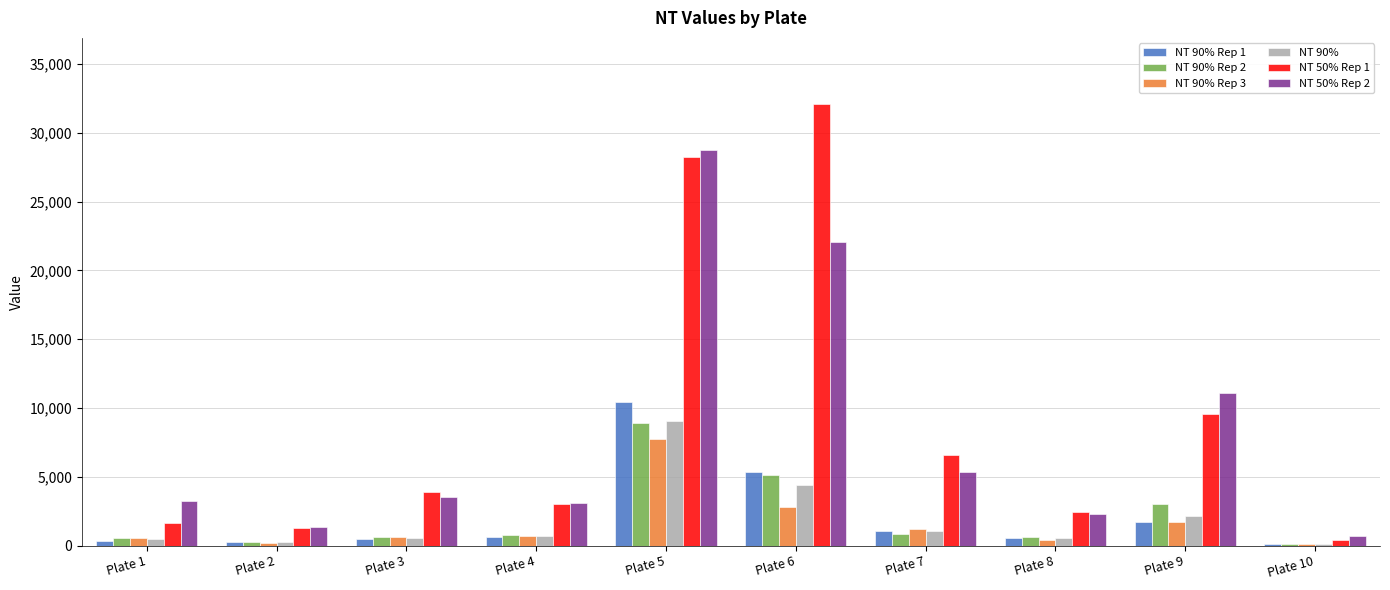

What is the sum of all NT 50% Rep 1 values?

89102.7